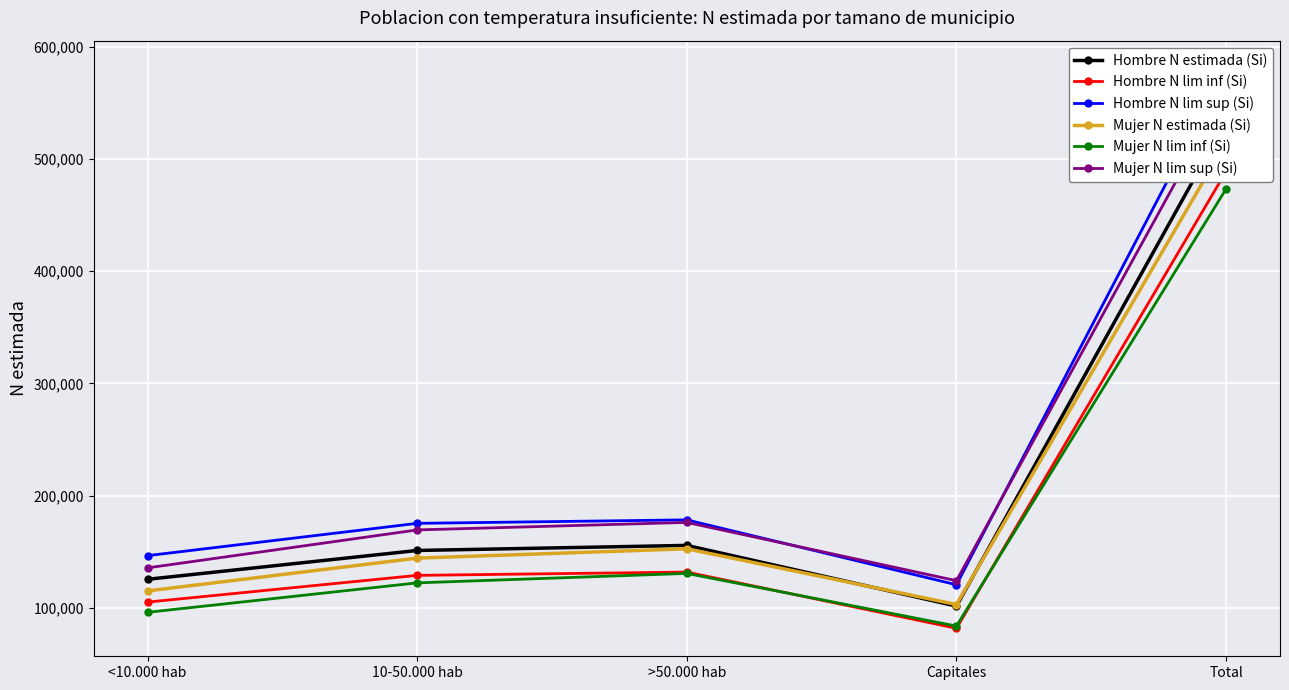

At which label is Mujer N lim inf (Si) closest to 278520?

>50.000 hab